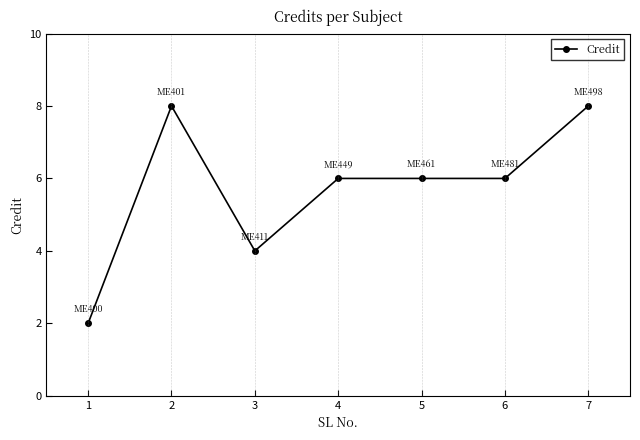

What is the difference between the values at 2 and 4?

2